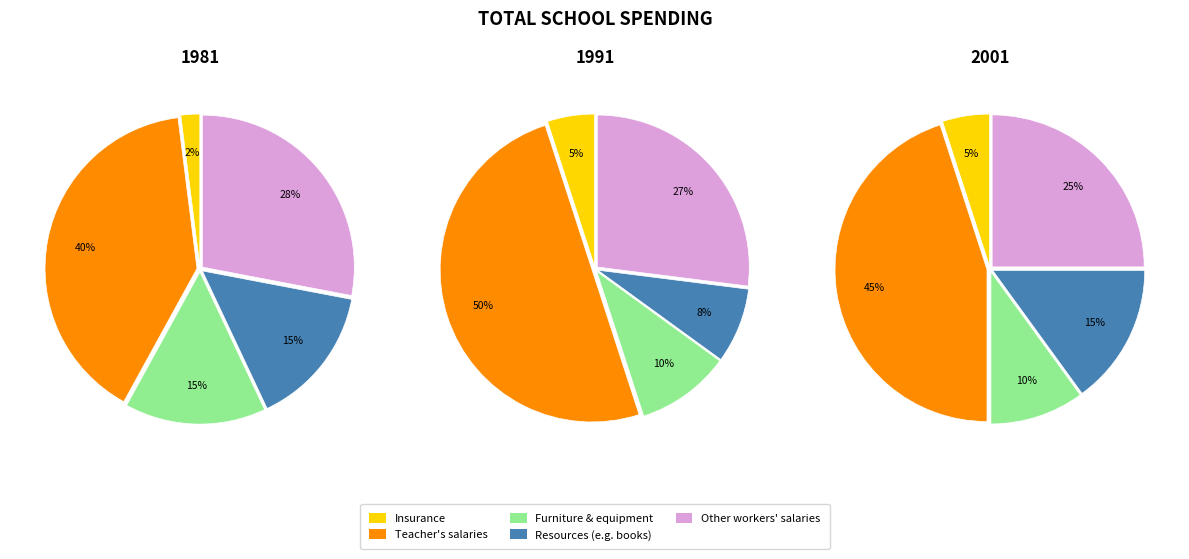

What is the difference between the highest and lowest values at 3?

7